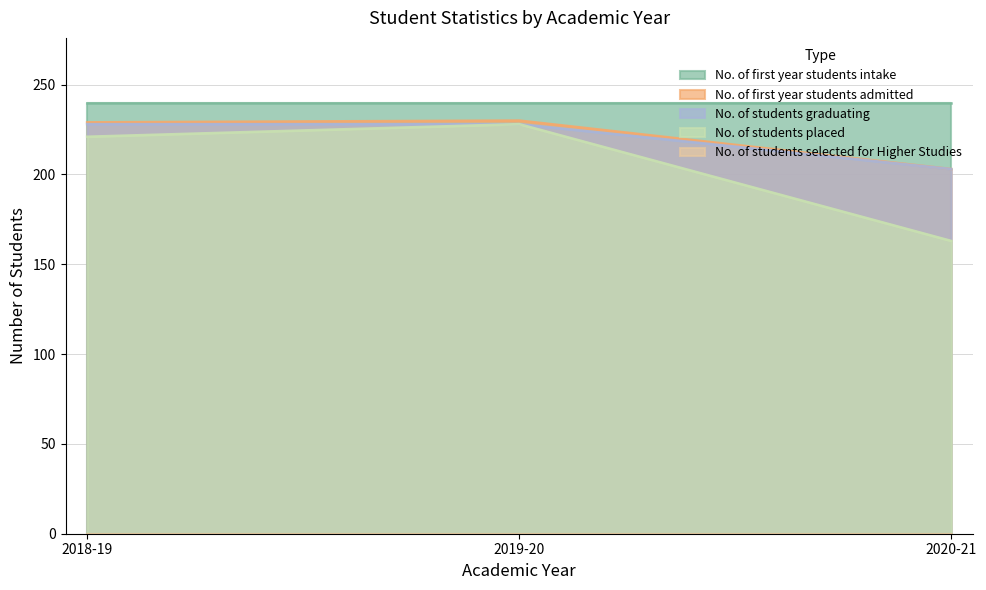

Where does the No. of students placed series first go above 221?

2019-20